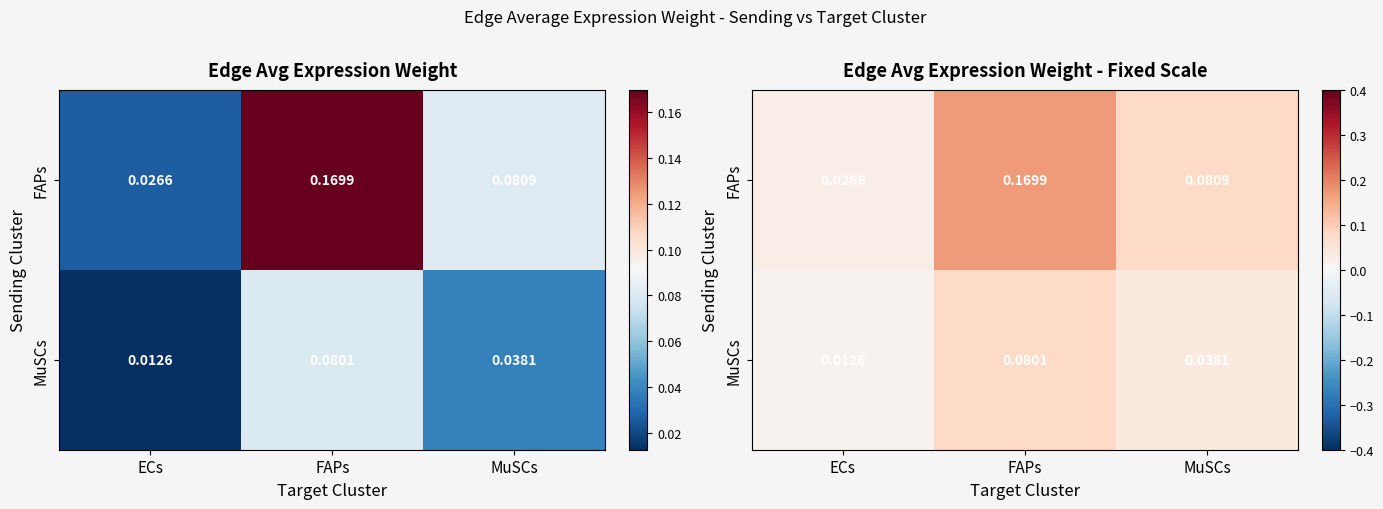

What is the sum of the MuSCs values at MuSCs and FAPs?

0.1